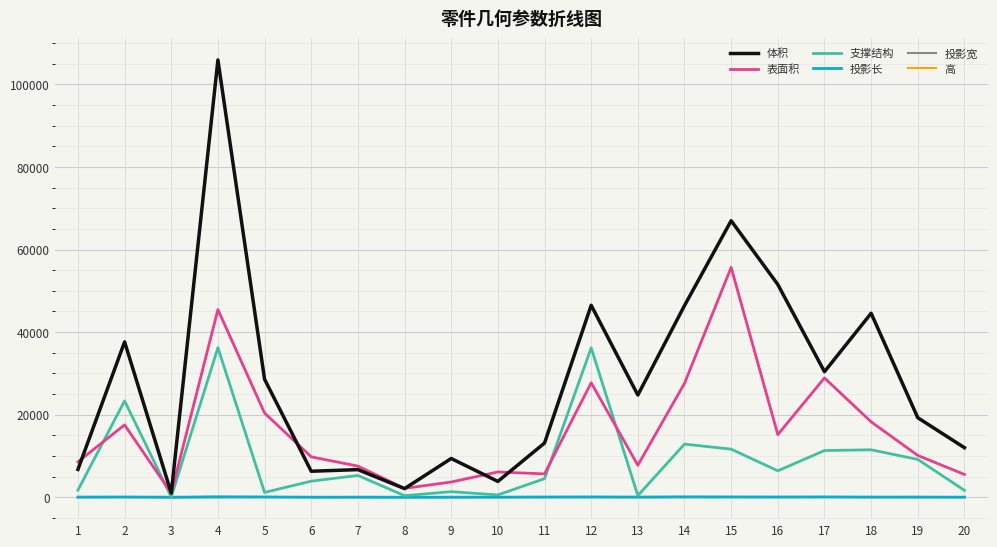

What is the maximum value for 表面积?

55677